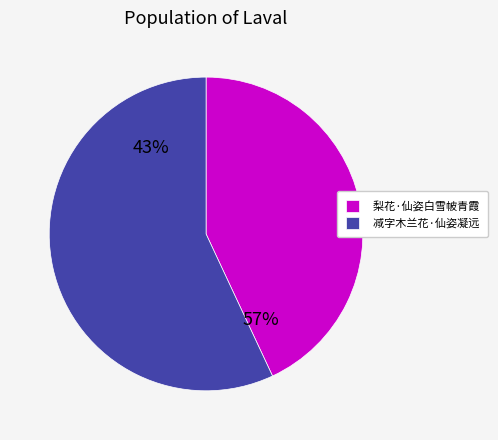

What is the change in value from 梨花·仙姿白雪帔青霞 to 减字木兰花·仙姿凝远?

+34678